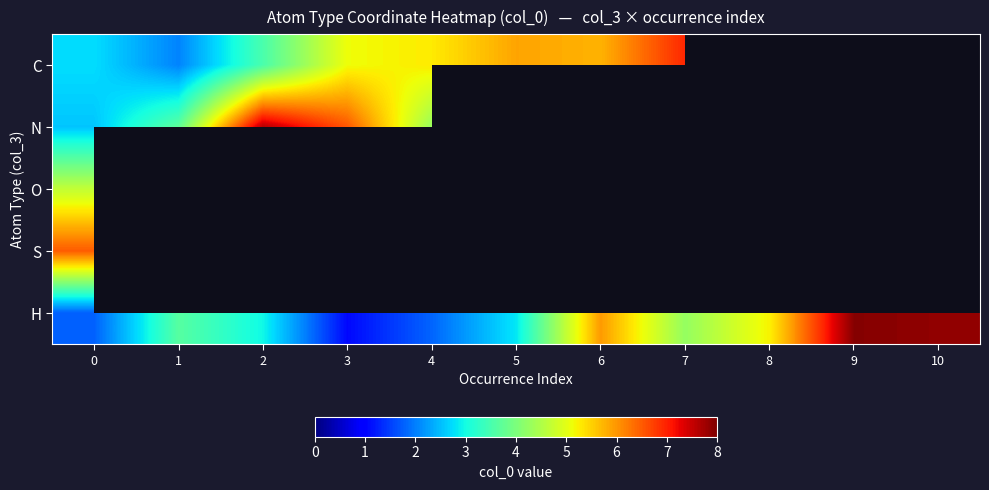

What is the lowest value of the S series?

6.1